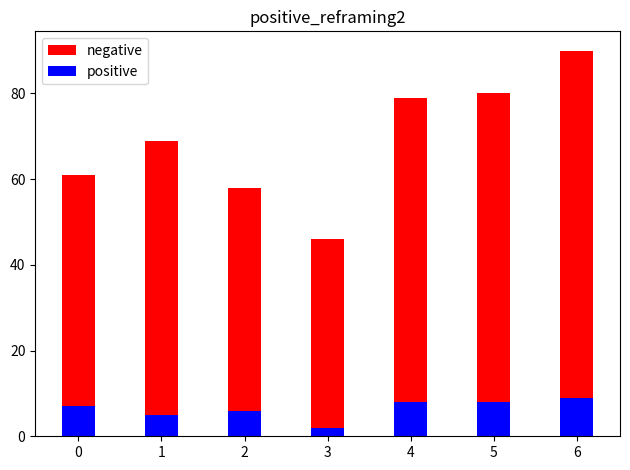

Where is negative nearest to the value 68?

1